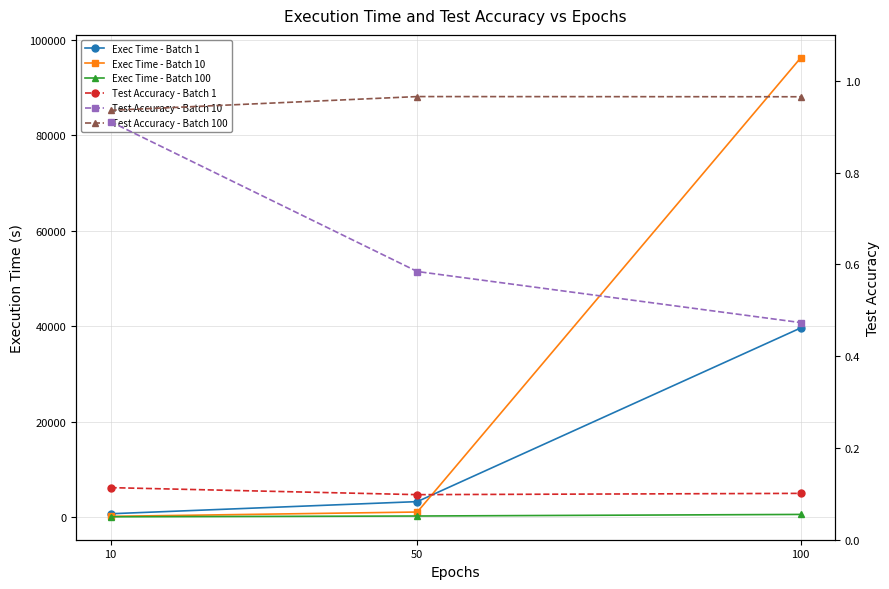

Between 100 and 50, which is larger?

100